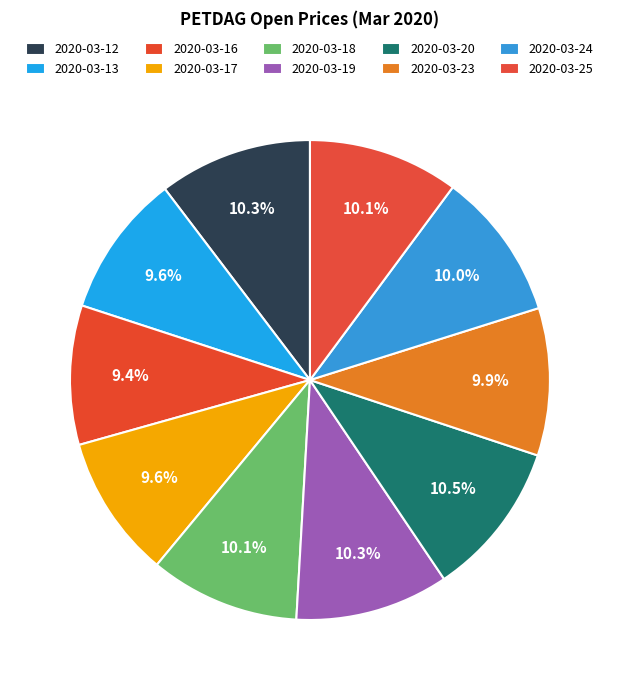

Which slice is the smallest?

2020-03-16